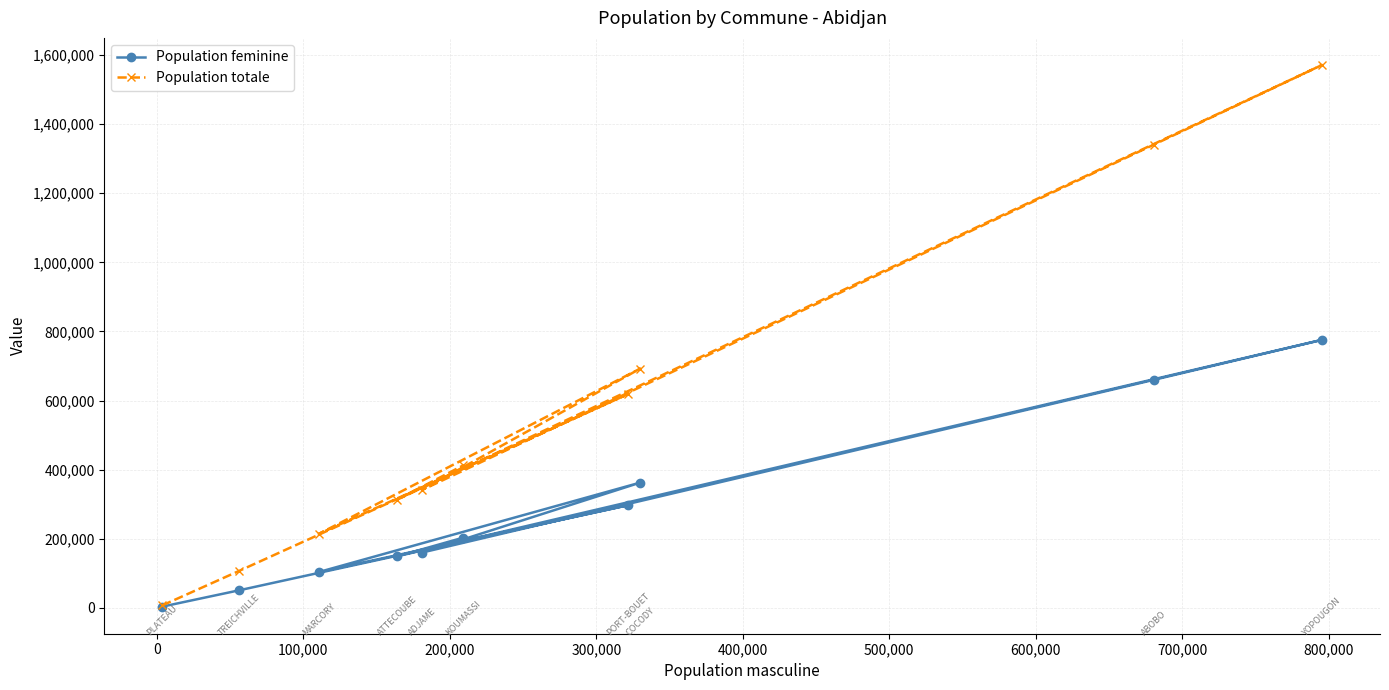

Which series has the widest spread of values?

Population totale